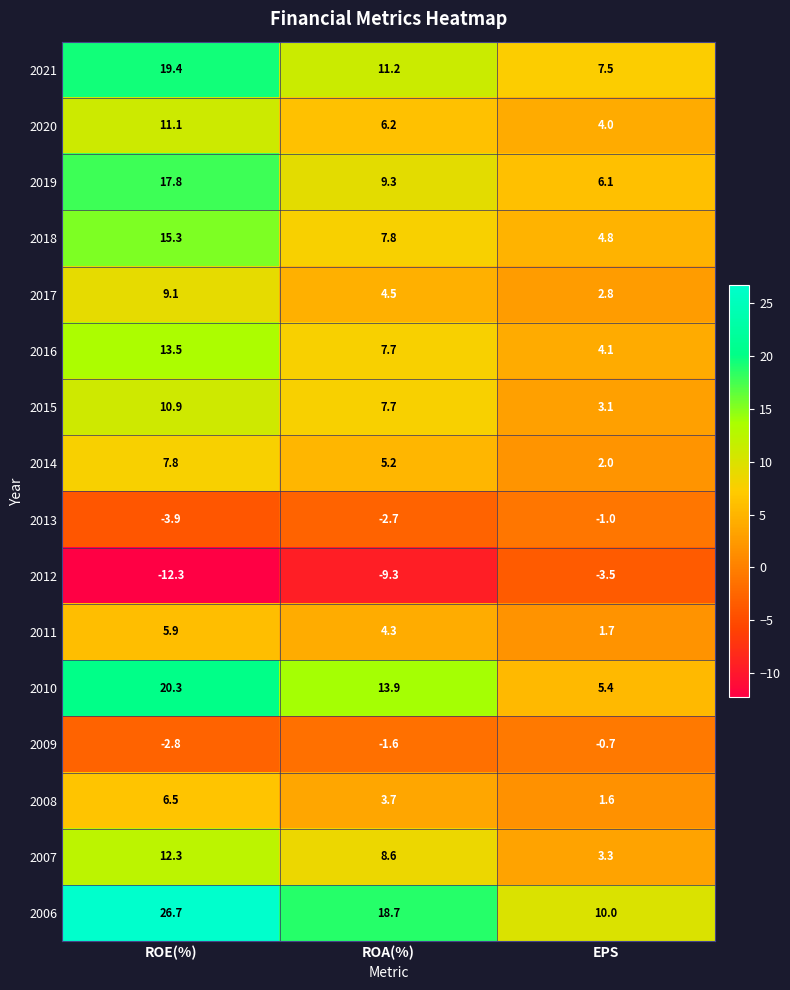

What is the smallest value displayed?

-12.3